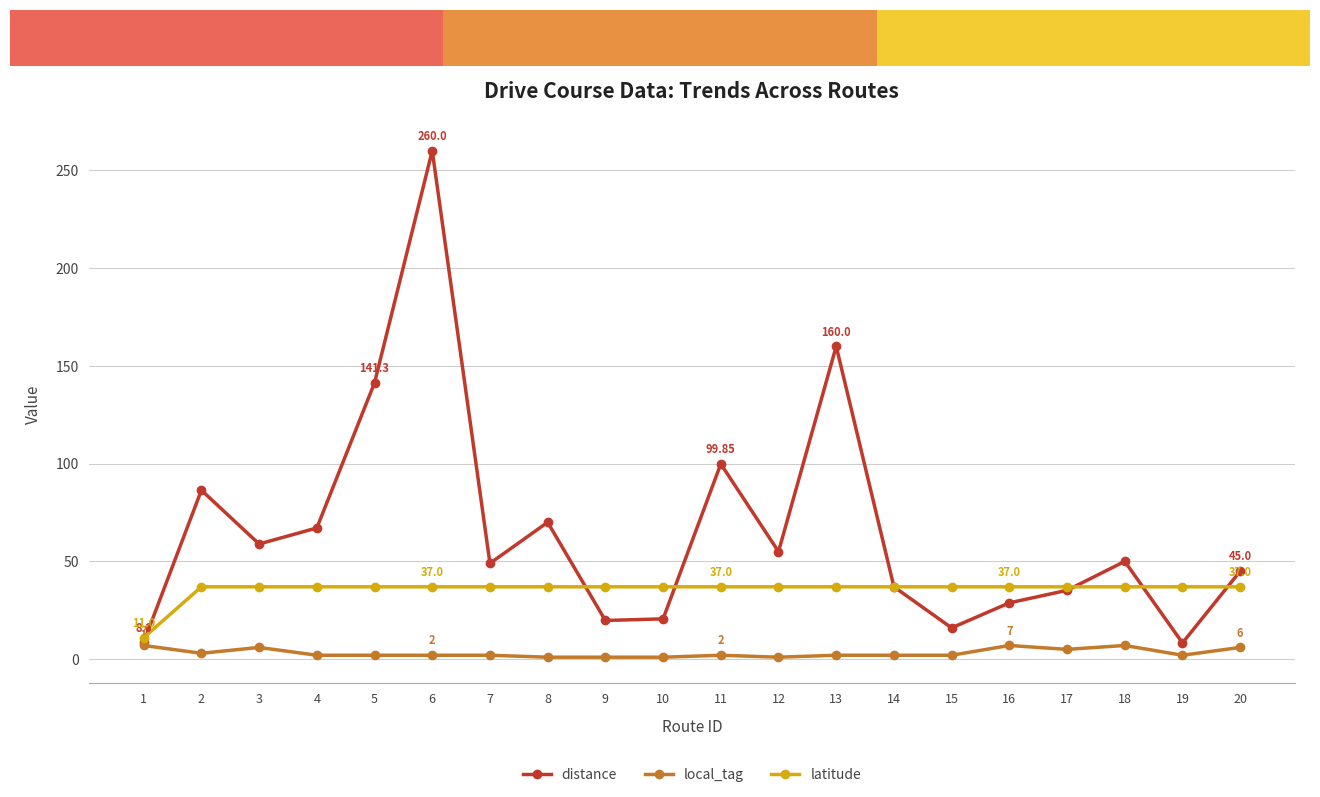

What is the minimum value for distance?

8.3